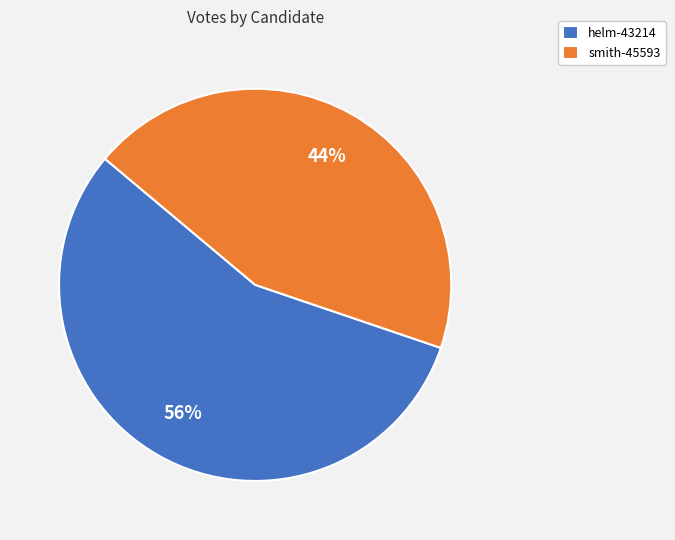

Count the number of slices in the pie.

2